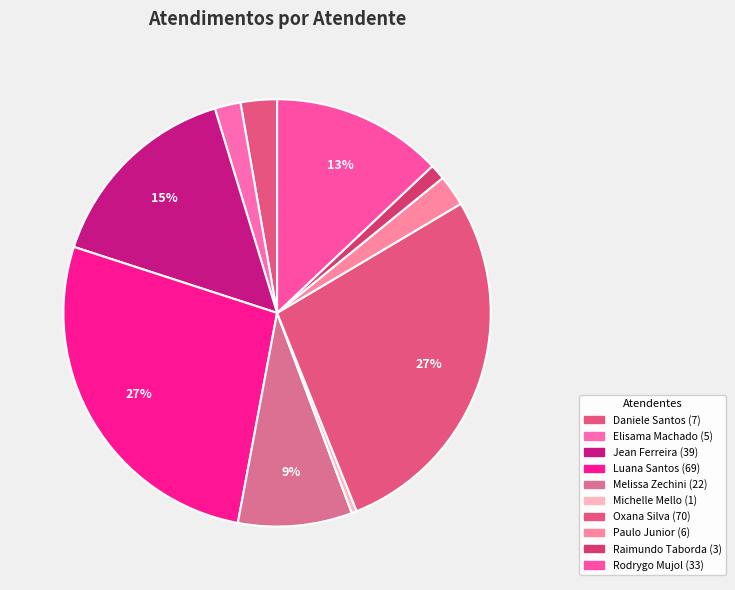

Is there a majority slice in this chart?

No